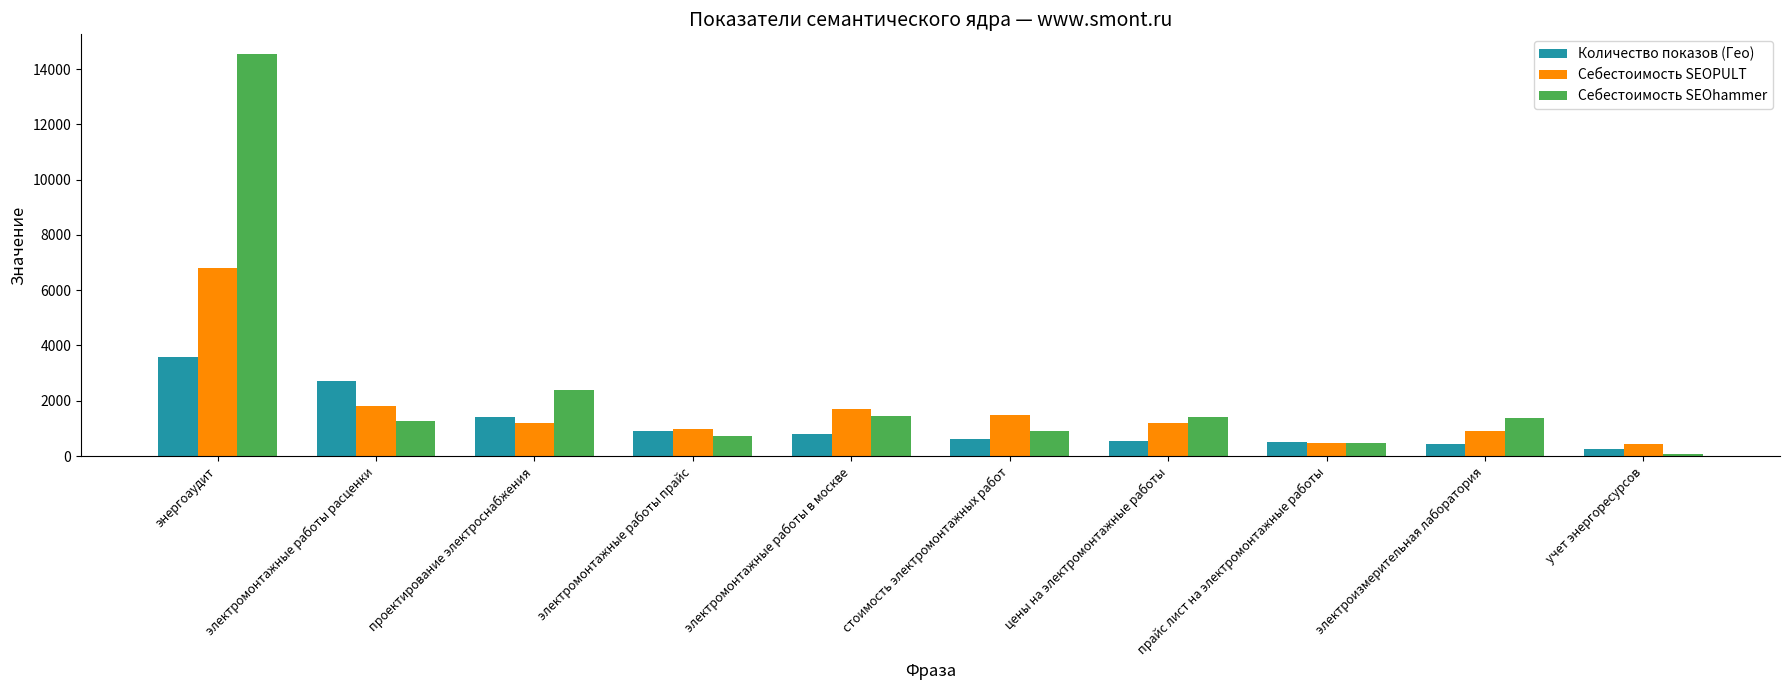

Is the value of Количество показов (Гео) at стоимость электромонтажных работ greater than the value of Себестоимость SEOPULT at цены на электромонтажные работы?

No